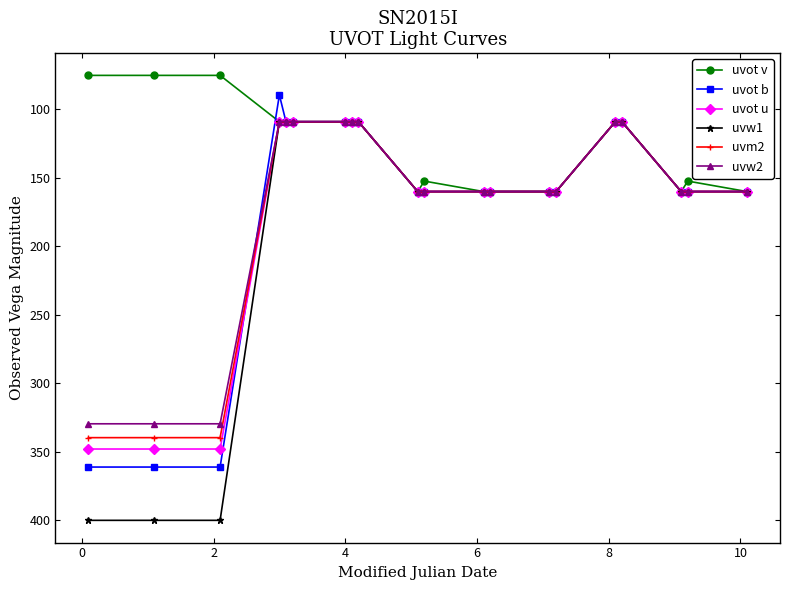

At how many categories does at least one series exceed 287?

3